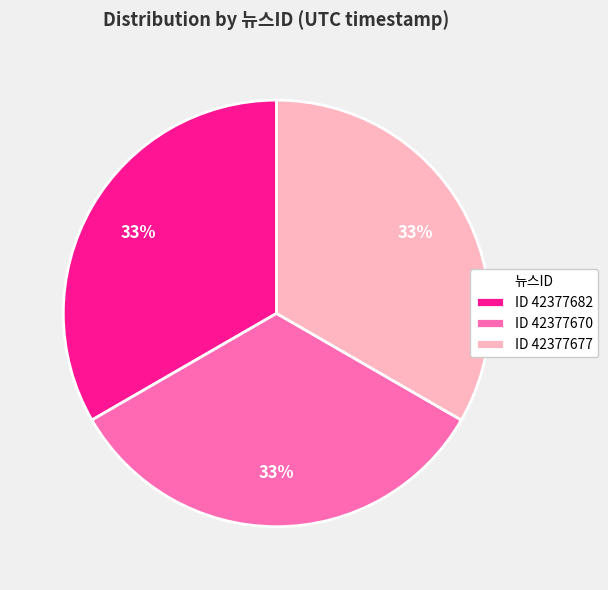

Approximately how many times larger is the value at ID 42377682 compared to ID 42377677?

1.0